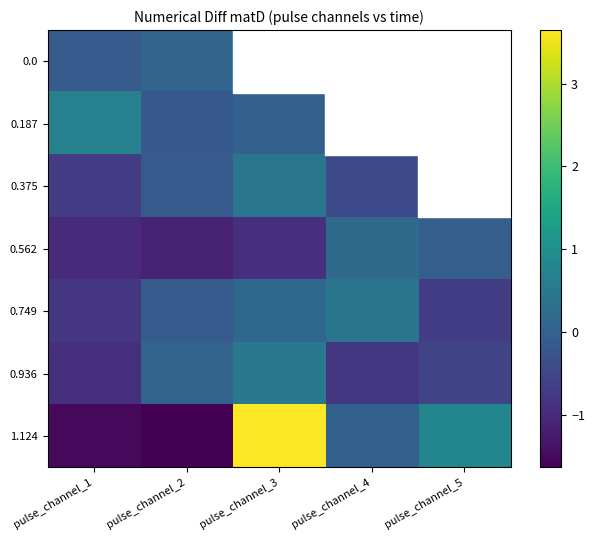

Reading left to right, list all the values displayed in this chart.

0.0: pulse_channel_1=-0.1	pulse_channel_2=0.1	pulse_channel_3=-0.9	pulse_channel_4=-0.5	pulse_channel_5=-0.7
0.187: pulse_channel_1=0.7	pulse_channel_2=-0.2	pulse_channel_3=0.0	pulse_channel_4=0.3	pulse_channel_5=-0.0
0.375: pulse_channel_1=-0.7	pulse_channel_2=-0.1	pulse_channel_3=0.4	pulse_channel_4=-0.4	pulse_channel_5=-0.5
0.562: pulse_channel_1=-1.0	pulse_channel_2=-1.1	pulse_channel_3=-0.9	pulse_channel_4=0.2	pulse_channel_5=-0.0
0.749: pulse_channel_1=-0.8	pulse_channel_2=-0.1	pulse_channel_3=0.1	pulse_channel_4=0.4	pulse_channel_5=-0.7
0.936: pulse_channel_1=-0.9	pulse_channel_2=0.1	pulse_channel_3=0.5	pulse_channel_4=-0.8	pulse_channel_5=-0.6
1.124: pulse_channel_1=-1.5	pulse_channel_2=-1.6	pulse_channel_3=3.6	pulse_channel_4=0.0	pulse_channel_5=0.8